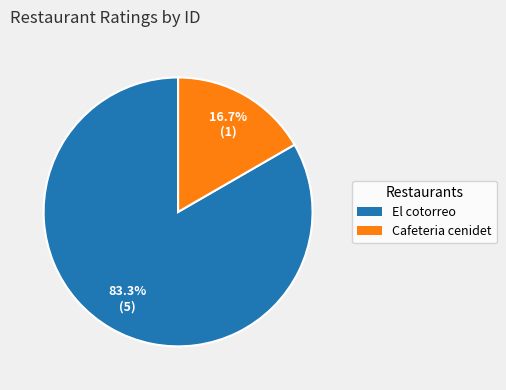

Does any single category account for the majority?

Yes